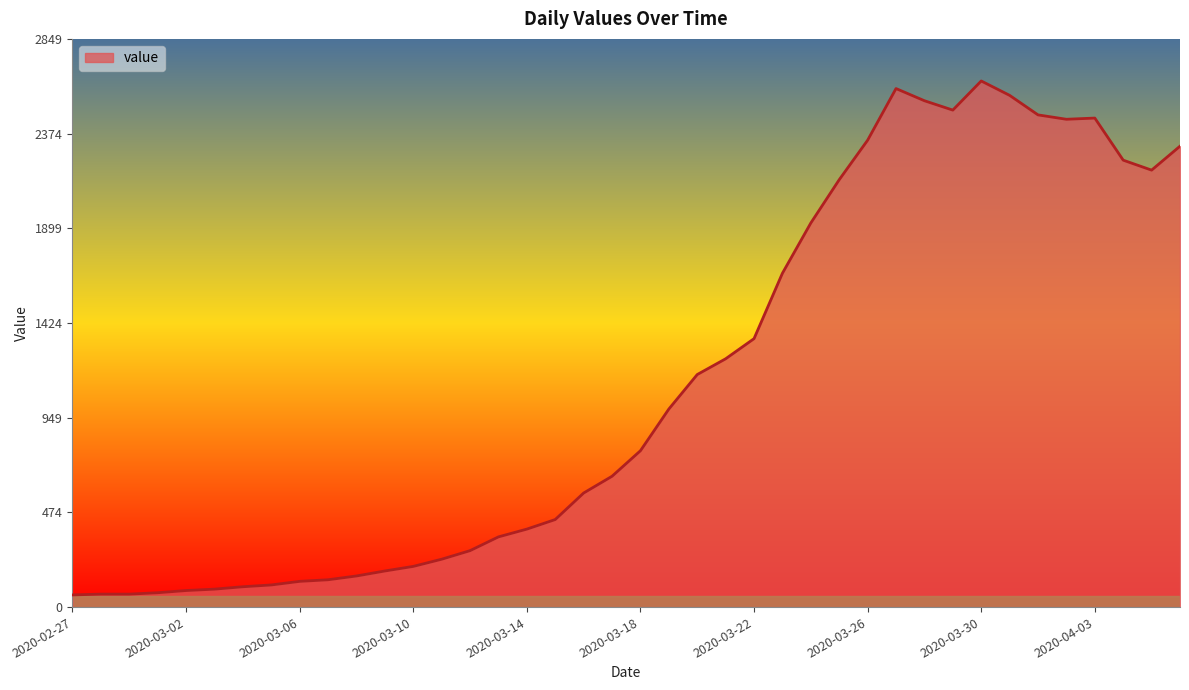

Count the number of data series in this chart.

1